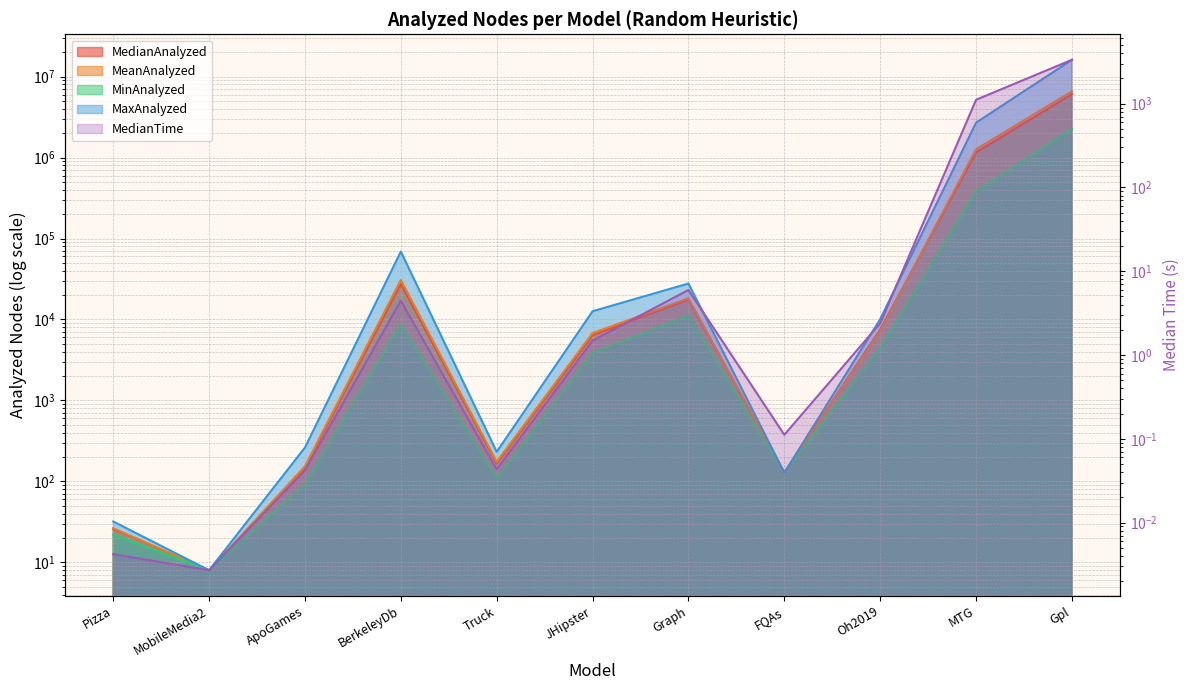

Is it true that MinAnalyzed equals 4397.0 at Oh2019?

True